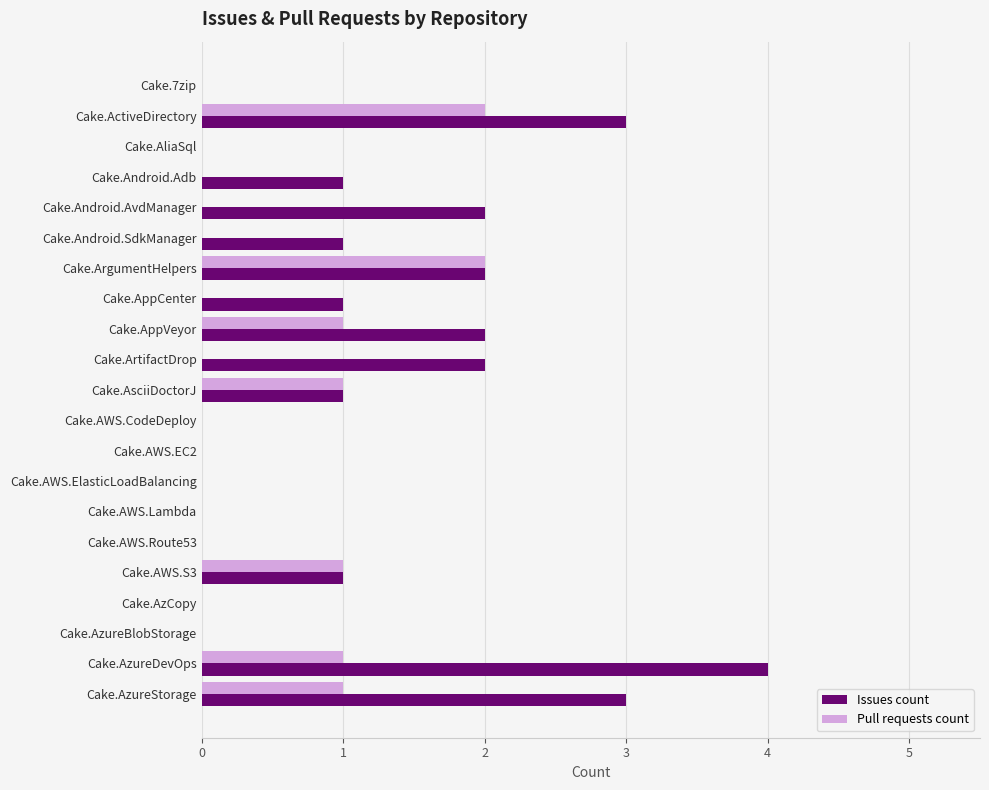

Which category has the highest value across all series?

Cake.AzureDevOps